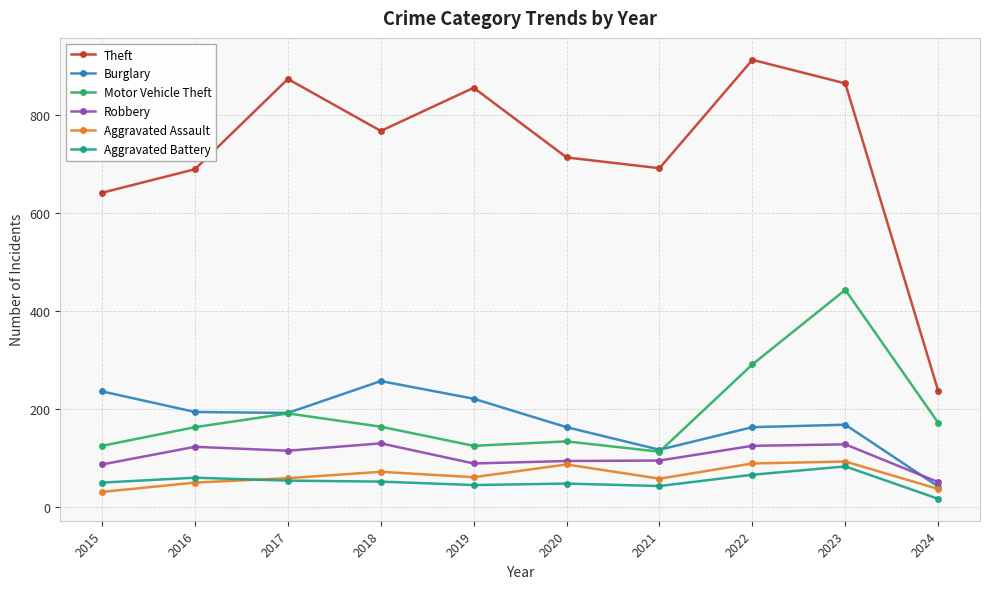

True or false: Motor Vehicle Theft has a value of 49 at 2017.

False